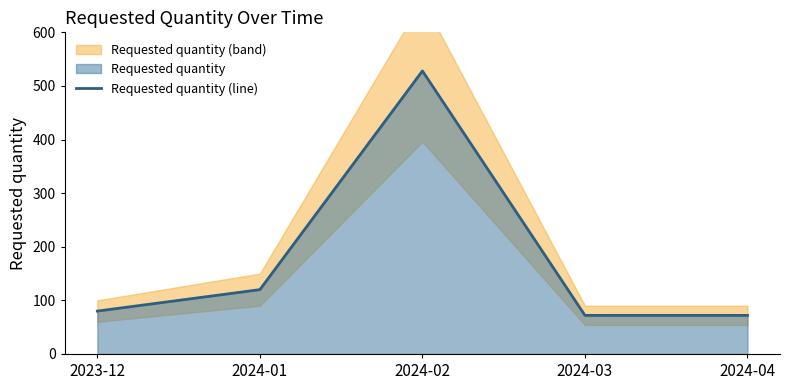

Does the chart have visible grid lines?

No